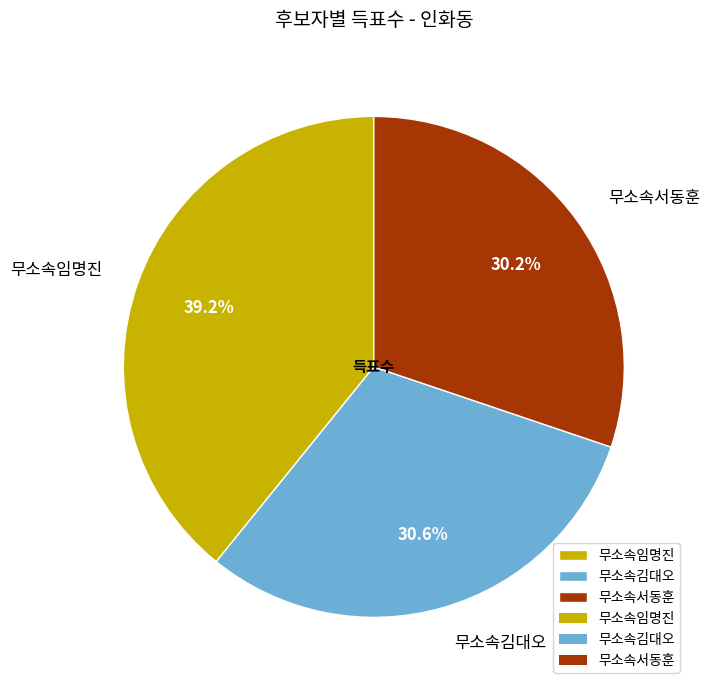

Approximately how many times larger is the value at 무소속임명진 compared to 무소속서동훈?

1.3